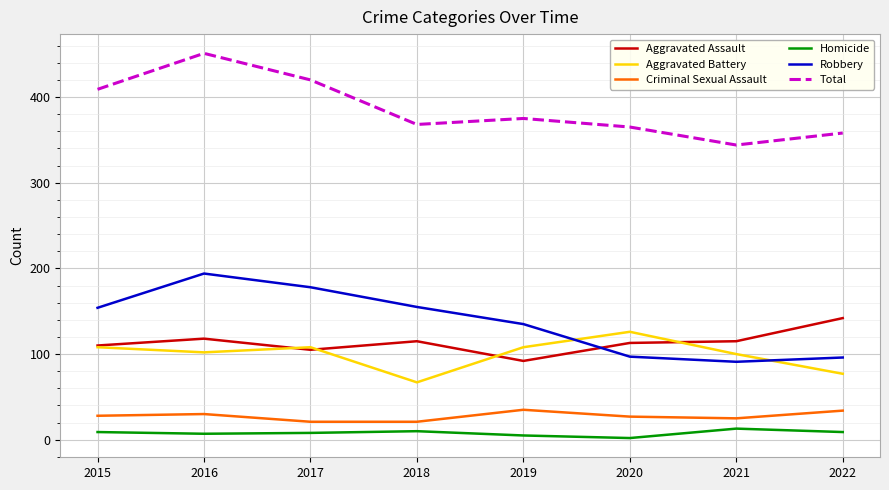

What is the difference between the Aggravated Assault values at 2017 and 2016?

13